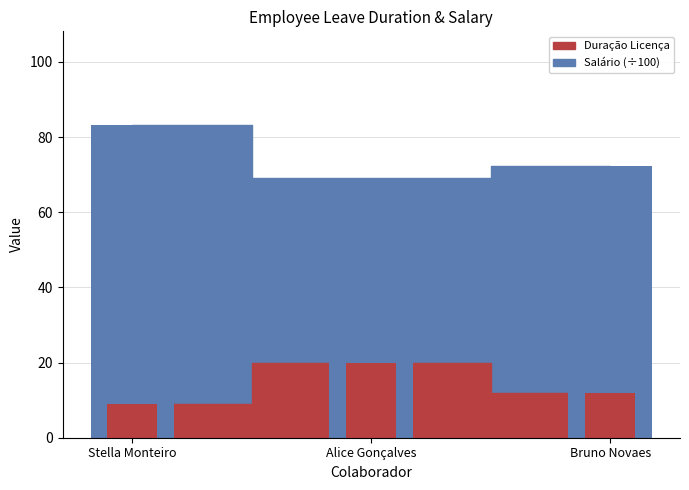

Reading right to left, list all the values displayed in this chart.

duracao_licenca: 12.0	20.0	9.0
salario: 72.2	69.1	83.2